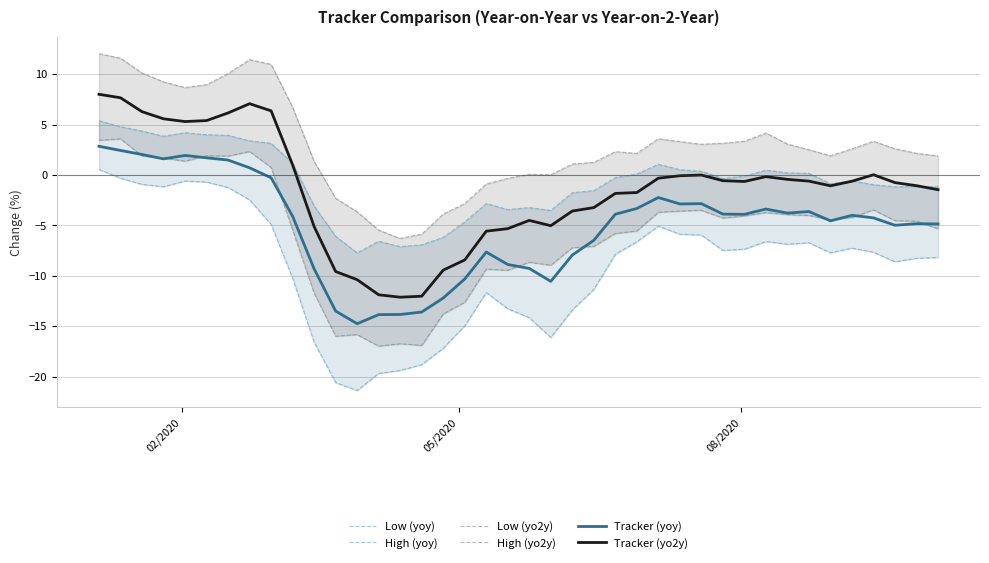

What is the highest value of the Tracker (yoy) series?

2.9